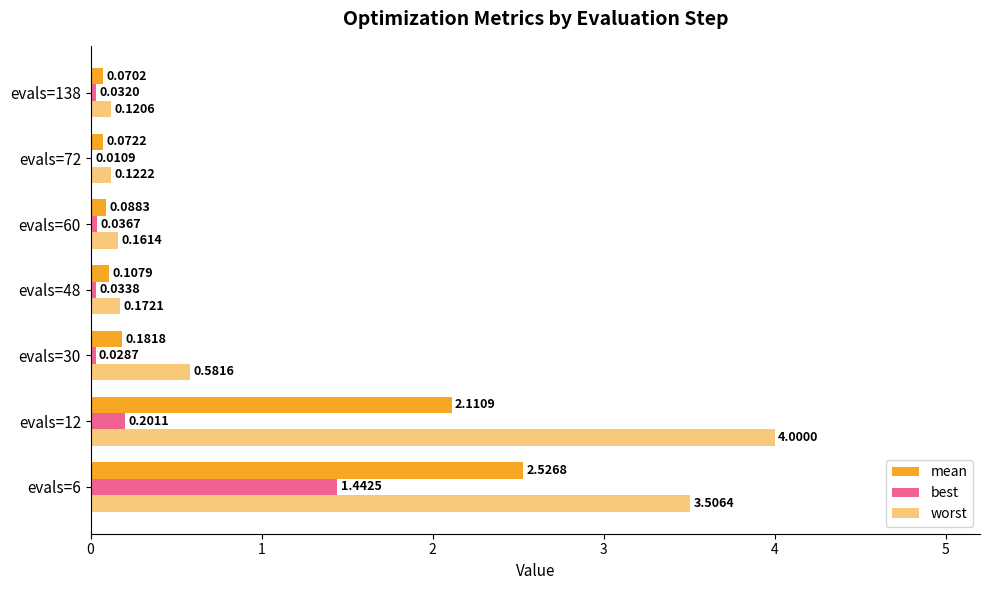

Count the number of data series in this chart.

3